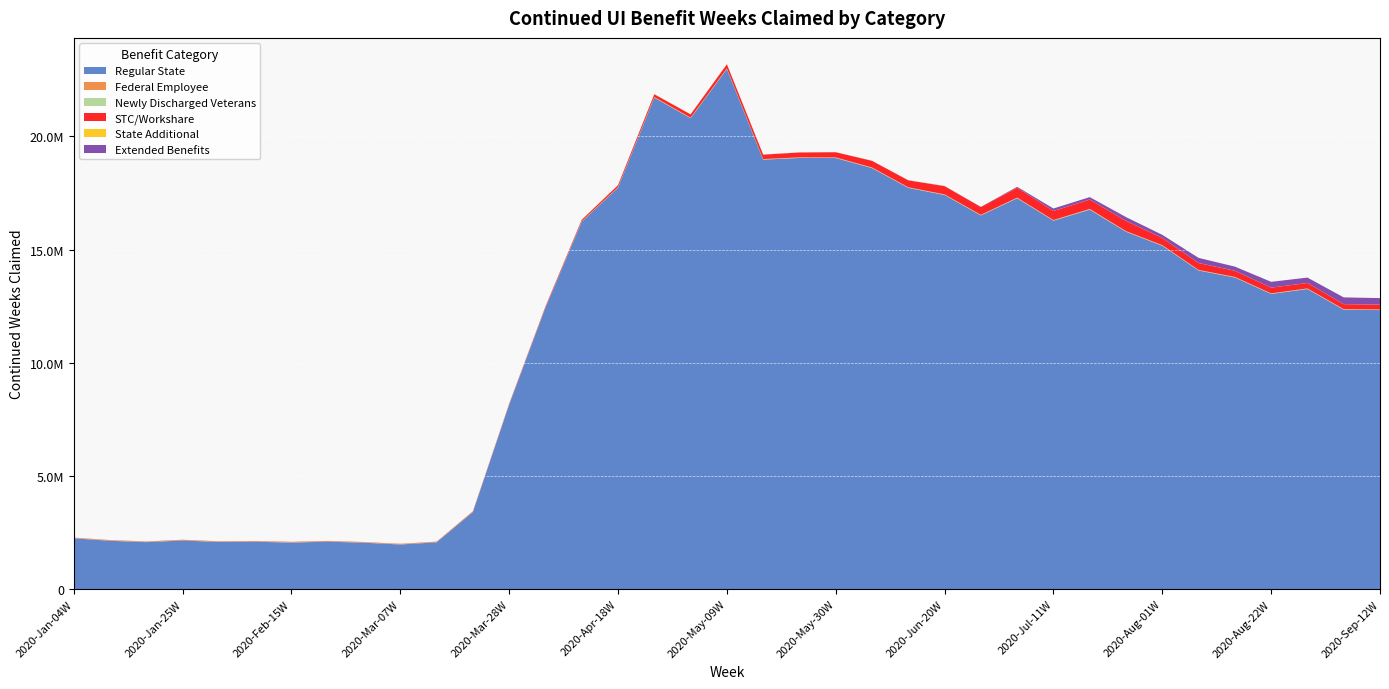

Reading right to left, extract all data points from this chart.

Regular State: 12324348	12340114	13254107	13036361	13762778	14071142	15163834	15782117	16758496	16272966	17260955	16504172	17406899	17721250	18594536	19039121	19042626	18968003	22968771	20798651	21704813	17731217	16229211	12428177	8147869	3406911	2068674	1973561	2052035	2099291	2057486	2095280	2084068	2149616	2077255	2137014	2245953
Federal Employee: 13242	12961	13491	13588	14108	13914	14627	15030	16134	14370	15080	14137	14241	14628	15353	15519	15229	14874	16586	15396	16851	13766	13353	11738	11043	9400	9800	9646	10491	10256	10703	10895	11461	11425	11457	11082	11722
Newly Discharged Veterans: 14142	13463	13913	12936	13629	13503	13917	14193	16266	13639	14028	12722	13069	12591	12453	11905	11826	11380	14280	10908	11756	8664	8202	7099	6343	5479	5591	5207	5317	5523	5488	5641	5469	5700	5473	5682	5634
STC/Workshare: 212198	220538	240083	253431	270232	304861	316243	451485	413385	398908	440708	343559	361593	305738	292984	228733	214889	194825	179659	143441	122675	88770	62328	39863	25914	16427	12886	12354	11564	13986	13077	13509	11329	13220	10726	11839	10176
State Additional: 2343	2295	2405	2337	2327	2674	2610	2897	2972	2808	2534	2054	2238	2126	2382	2508	4215	4600	5819	5803	6527	4962	5850	5406	5657	5449	5901	5584	5641	5628	5396	5571	5606	5463	5017	5302	5043
Extended Benefits: 287970	296271	236347	254109	181528	224423	136208	166348	106695	108140	35546	7313	8010	2626	2998	2714	2224	1385	931	426	434	328	232	138	0	0	0	0	0	0	0	0	0	0	0	0	0